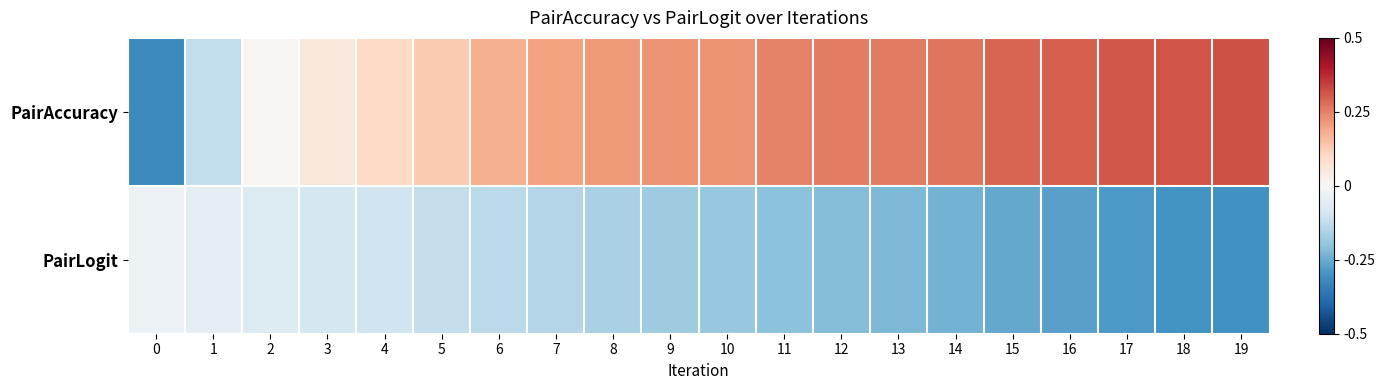

Reading left to right, transcribe all the data shown in this chart.

PairAccuracy: 0=0.6	1=0.7	2=0.7	3=0.7	4=0.7	5=0.8	6=0.8	7=0.8	8=0.8	9=0.8	10=0.8	11=0.8	12=0.8	13=0.8	14=0.8	15=0.8	16=0.8	17=0.8	18=0.8	19=0.8
PairLogit: 0=0.7	1=0.7	2=0.7	3=0.7	4=0.7	5=0.7	6=0.6	7=0.6	8=0.6	9=0.6	10=0.6	11=0.6	12=0.6	13=0.6	14=0.6	15=0.6	16=0.6	17=0.6	18=0.6	19=0.6